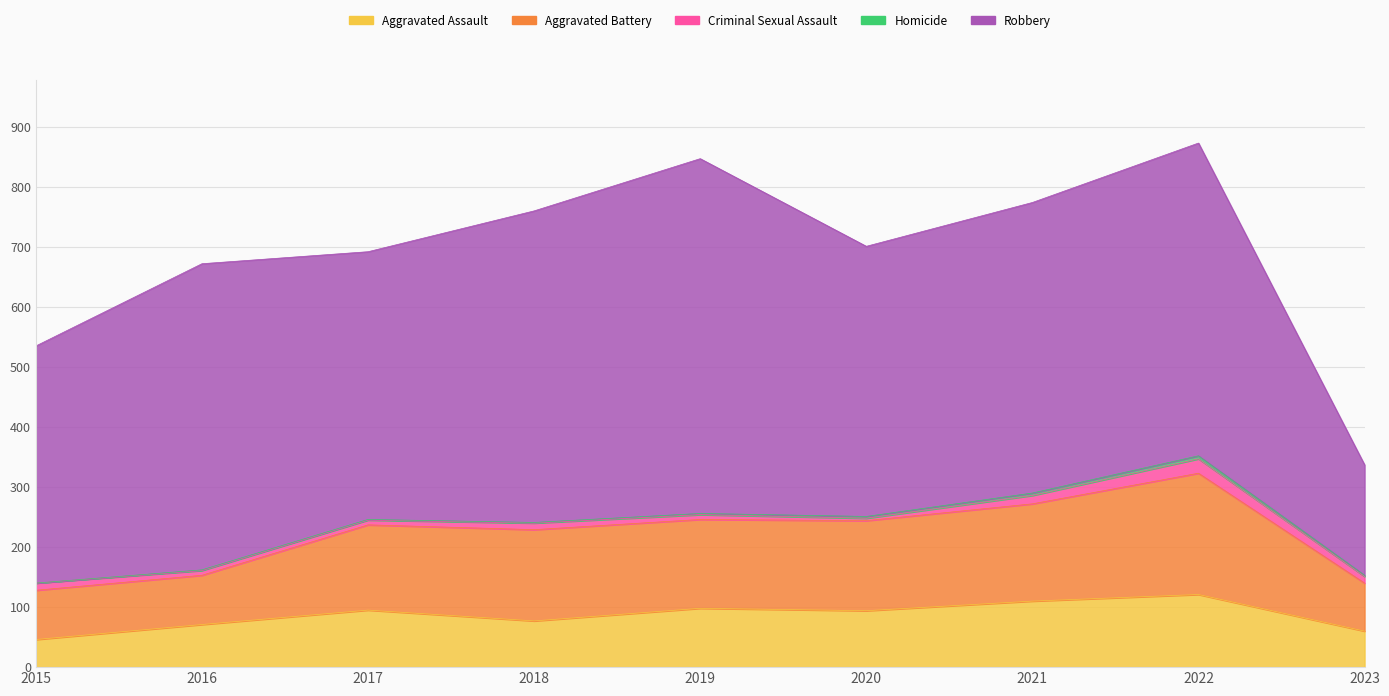

Reading right to left, list all the values displayed in this chart.

Aggravated Assault: 2023=60	2022=121	2021=110	2020=94	2019=98	2018=77	2017=95	2016=71	2015=46
Aggravated Battery: 2023=80	2022=202	2021=162	2020=150	2019=148	2018=152	2017=142	2016=82	2015=82
Criminal Sexual Assault: 2023=11	2022=24	2021=14	2020=4	2019=8	2018=11	2017=8	2016=8	2015=12
Homicide: 2023=2	2022=5	2021=4	2020=3	2019=2	2018=1	2017=1	2016=1	2015=0
Robbery: 2023=184	2022=521	2021=484	2020=450	2019=591	2018=519	2017=446	2016=510	2015=395